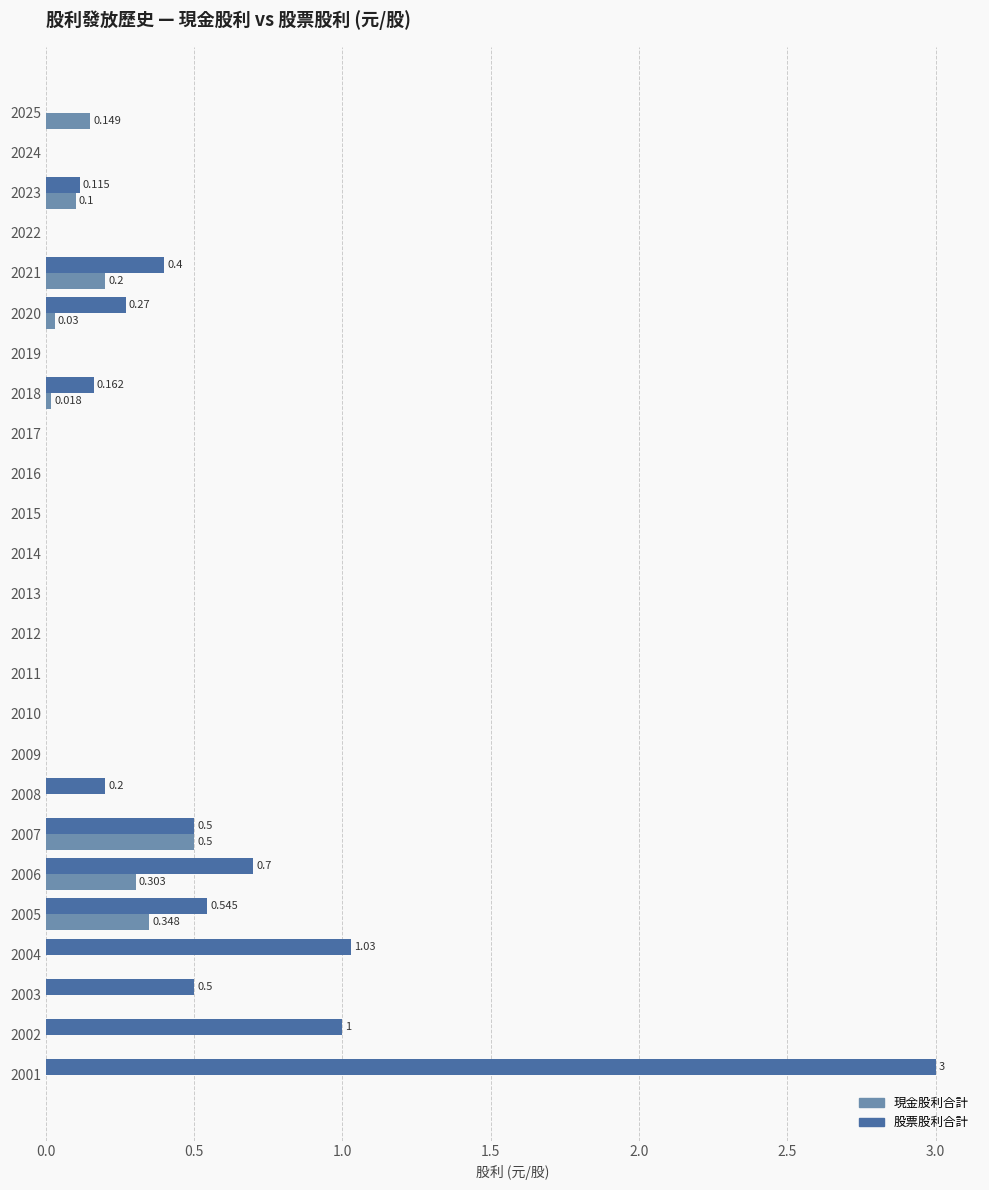

Which series has the largest total across all categories?

股票股利合計